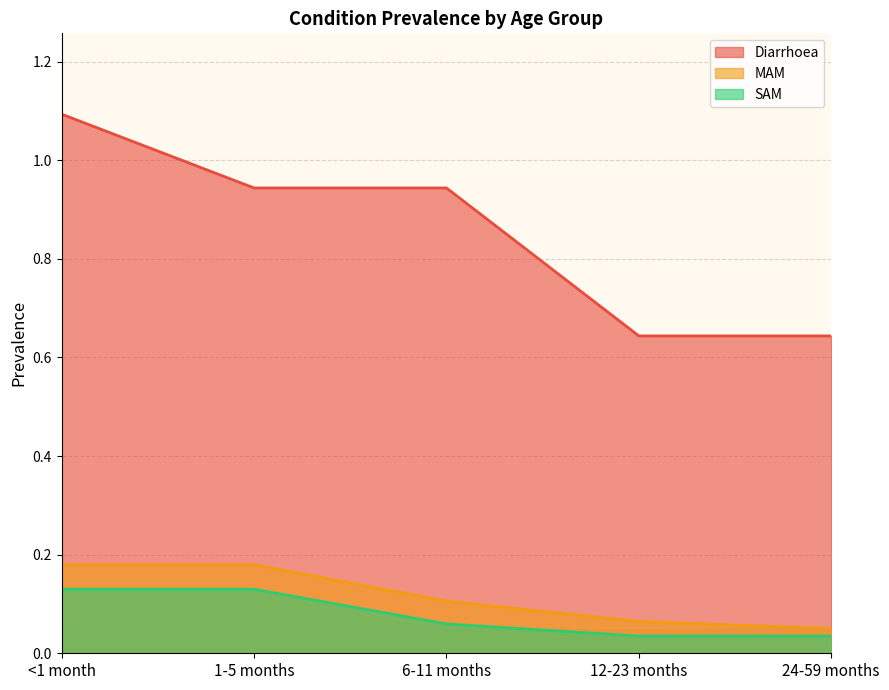

What are all the series names shown in the legend?

Diarrhoea, MAM, SAM